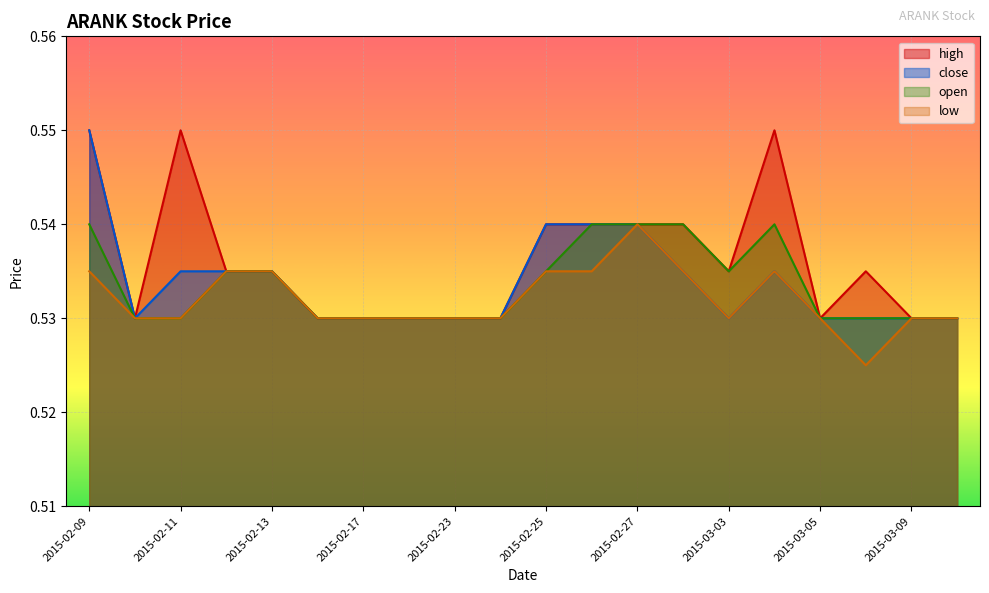

In high, how many points are lower than both neighbors (excluding endpoints)?

3